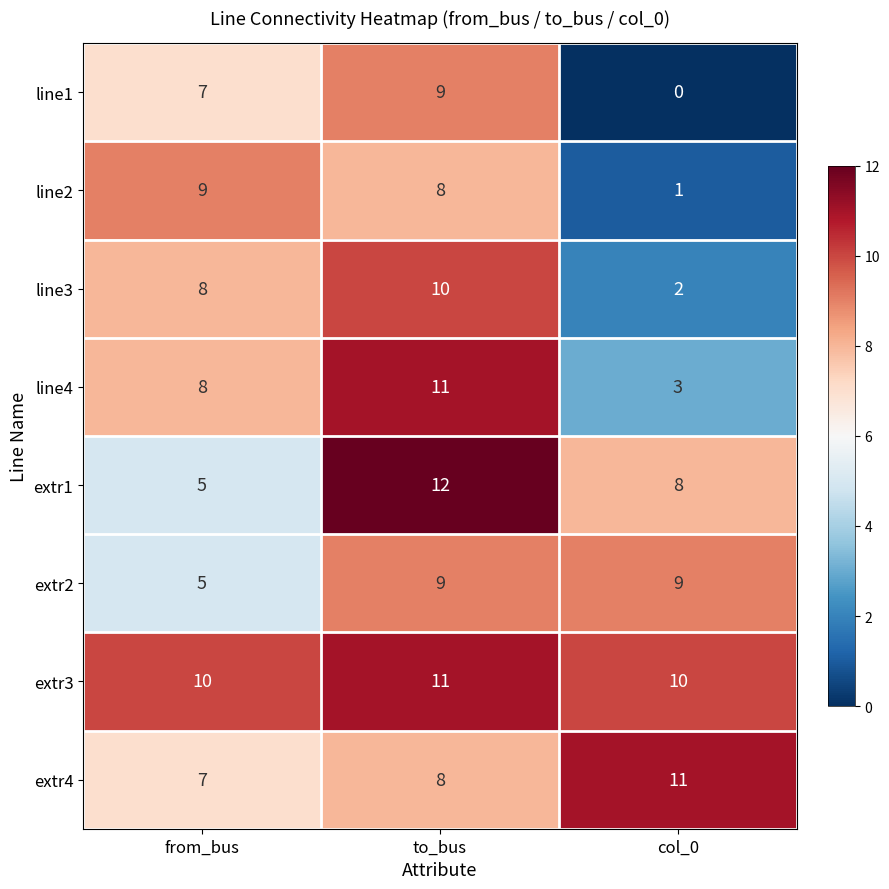

At which category does the chart reach its peak across all series?

to_bus